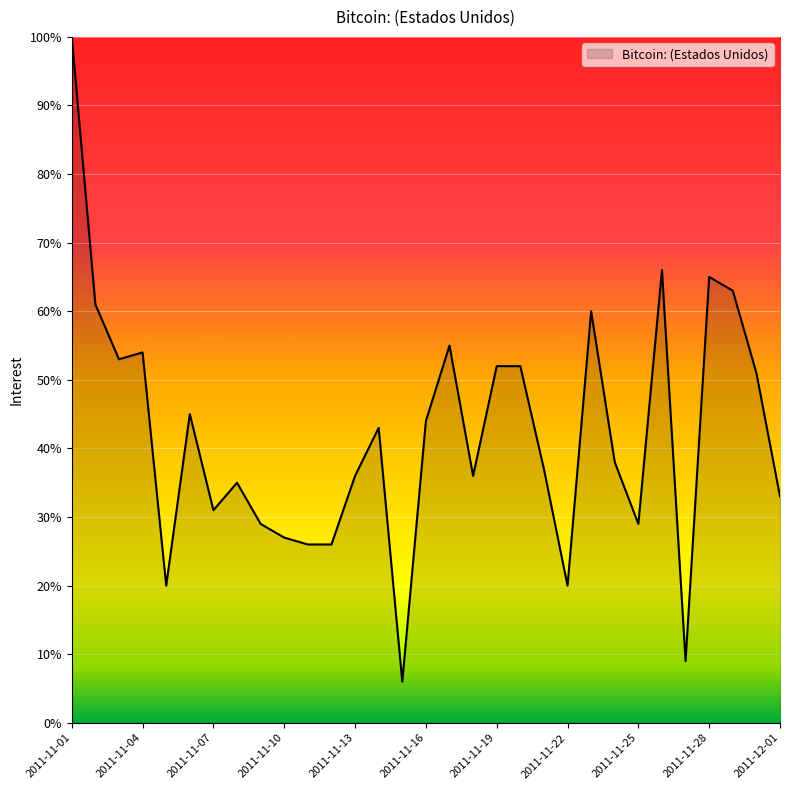

How many categories are shown in the chart?

31